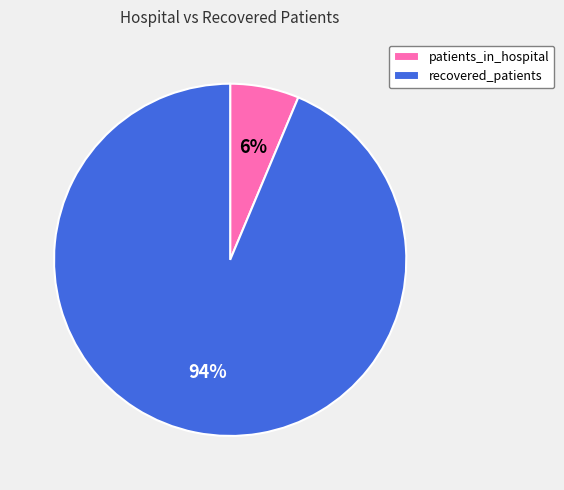

How many segments does this pie chart have?

2